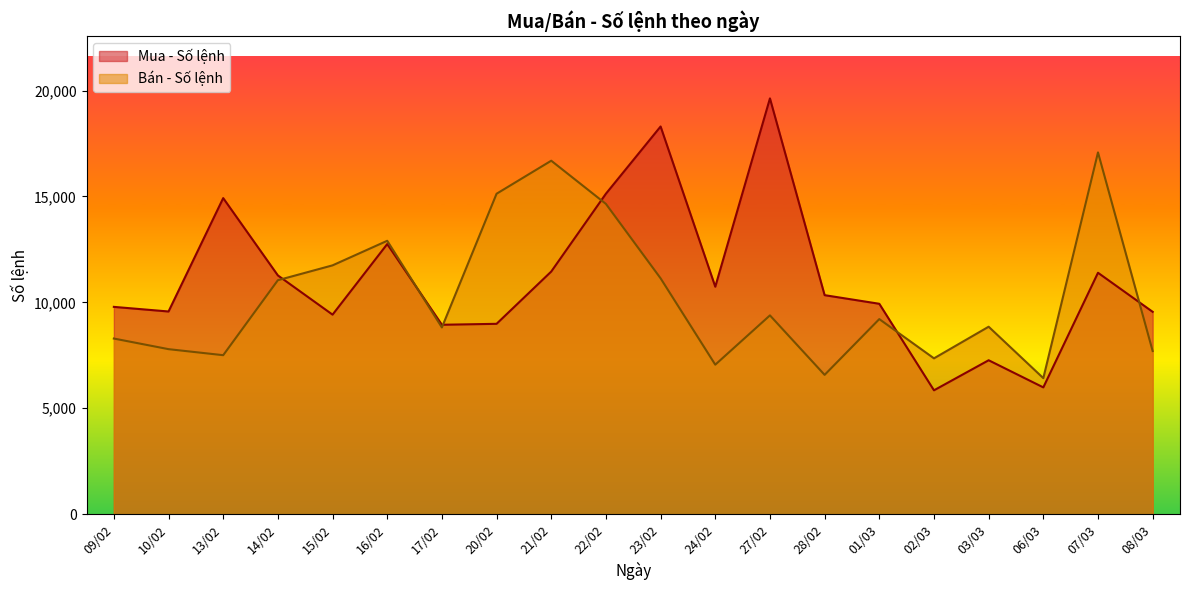

Rank the series at 23/02 from highest to lowest value.

Mua - Số lệnh, Bán - Số lệnh